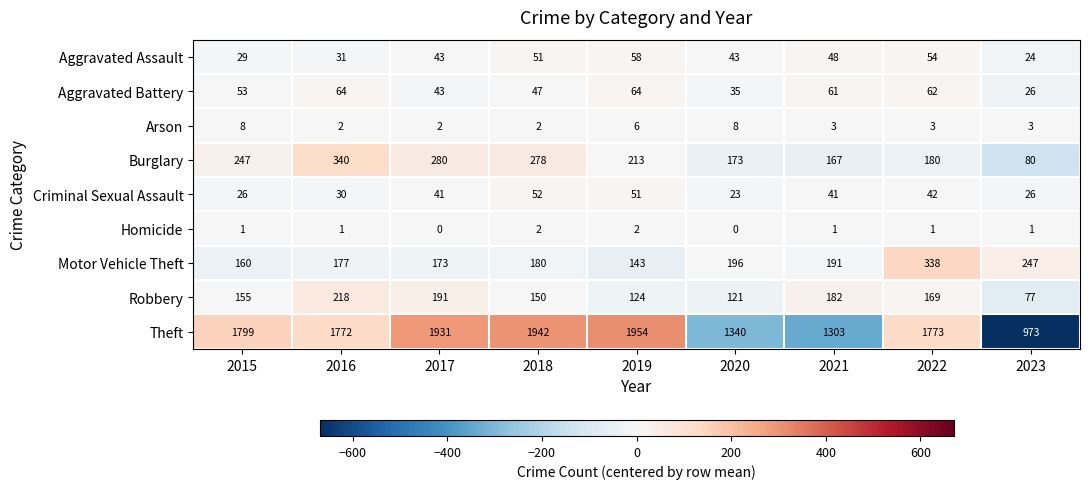

True or false: Homicide has a value of 3 at 2018.

False